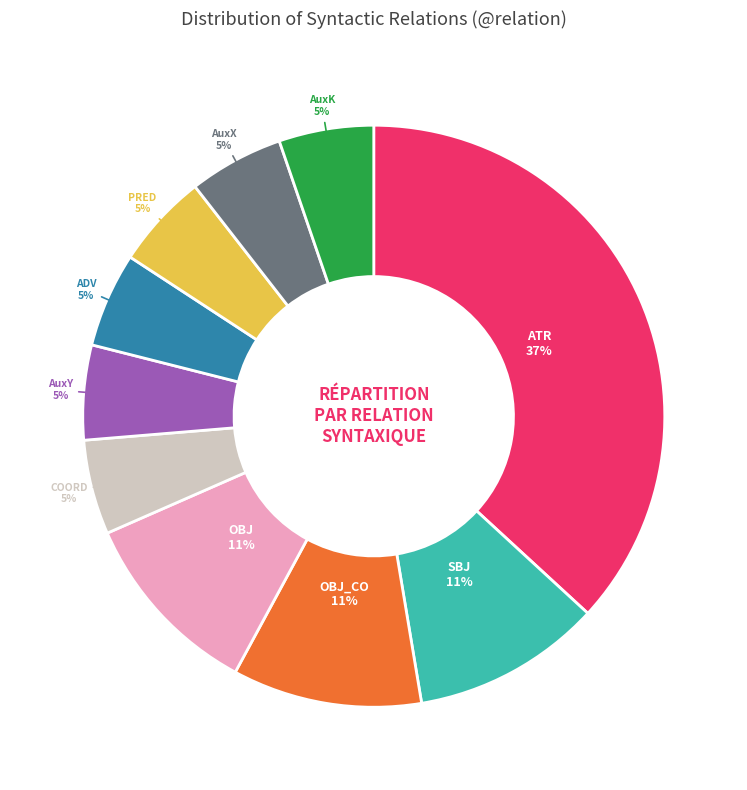

To the nearest percent, what is the average slice percentage?

10%